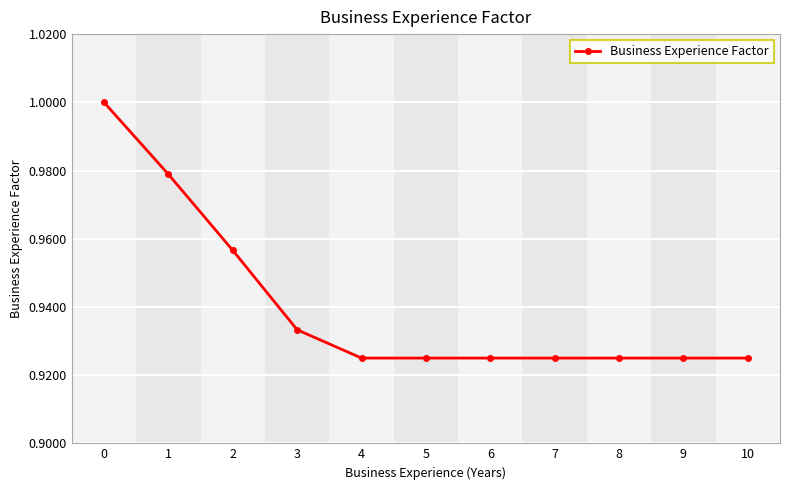

The value at 1 is 1.0. True or false?

True